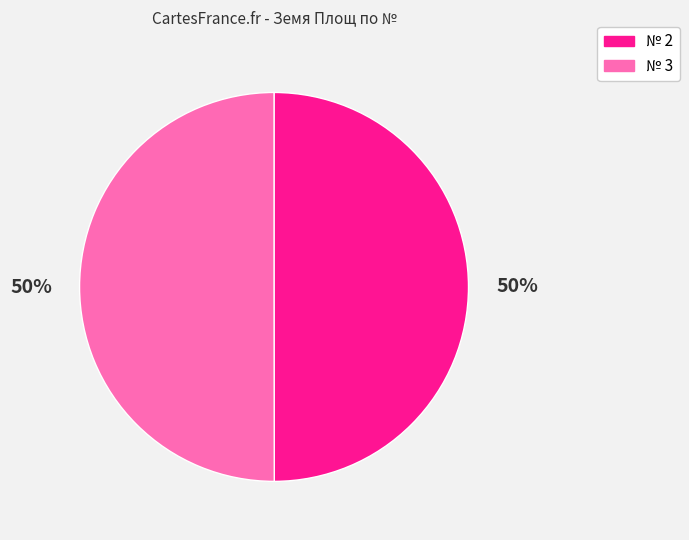

To the nearest percent, what is the average slice percentage?

50%